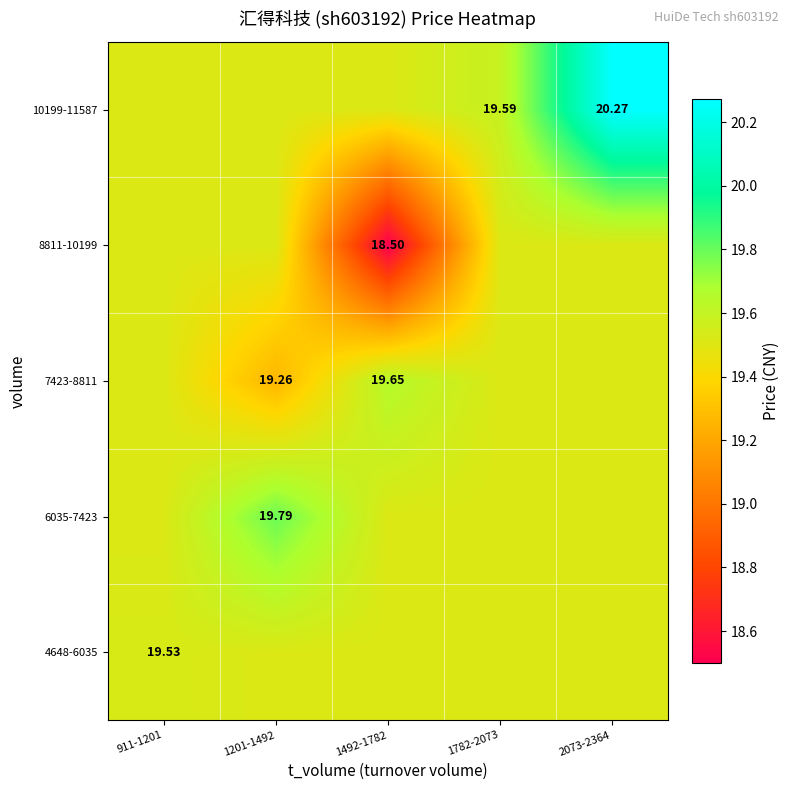

How many data points does each series have?

5